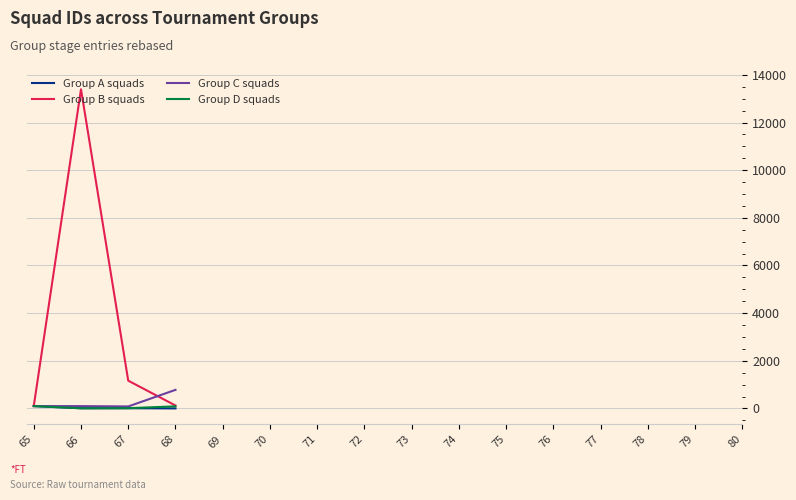

What are all the series names shown in the legend?

Group A squads, Group B squads, Group C squads, Group D squads